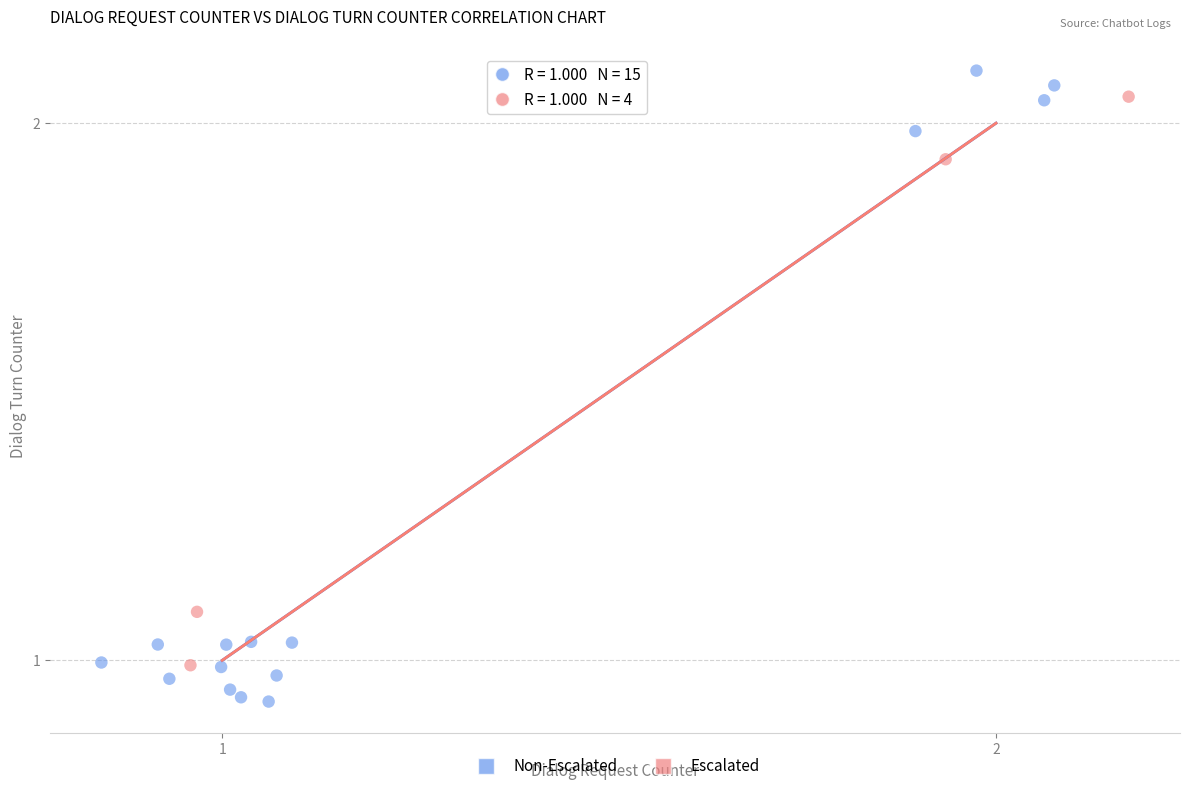

Which series has the widest spread of Y values?

Non-Escalated